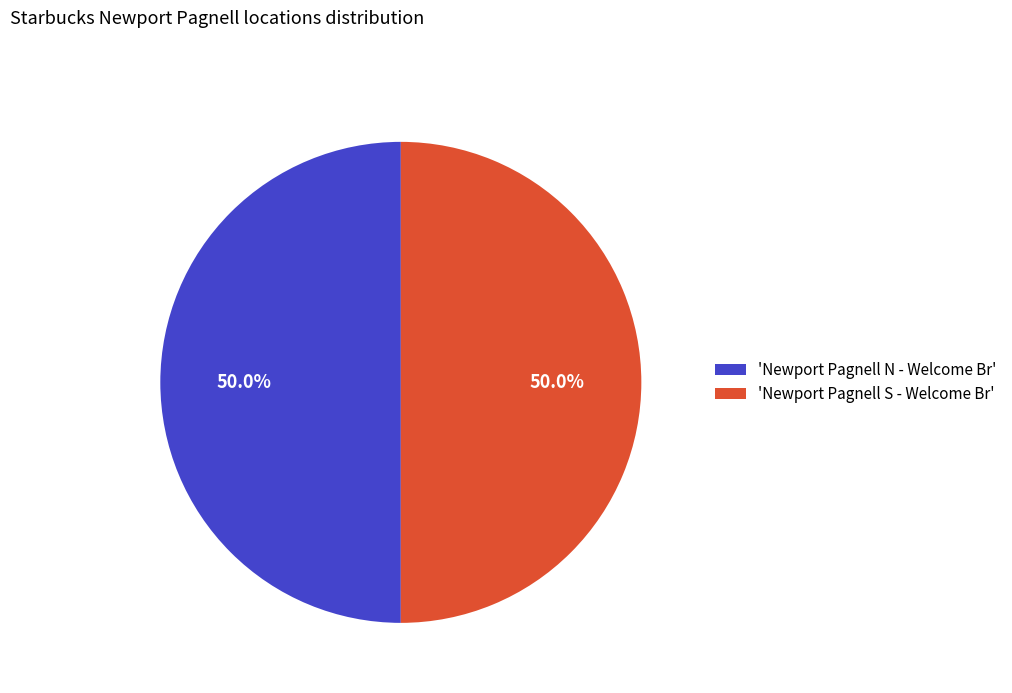

What is the ratio of the value at 'Newport Pagnell S - Welcome Br' to the value at 'Newport Pagnell N - Welcome Br'?

1.0